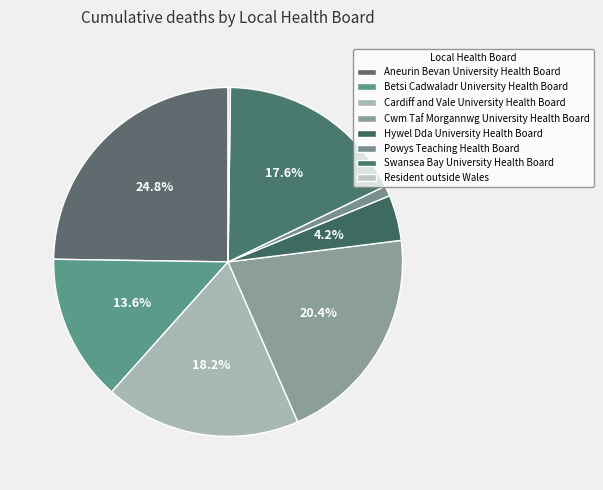

What is the smallest slice in the pie chart?

Resident outside Wales